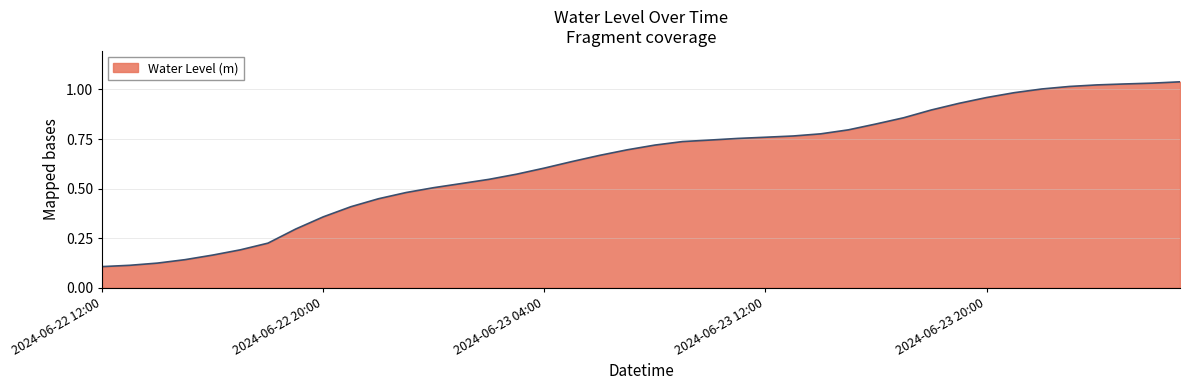

Reading right to left, extract all data points from this chart.

1.0	1.0	1.0	1.0	1.0	1.0	1.0	1.0	0.9	0.9	0.9	0.8	0.8	0.8	0.8	0.8	0.8	0.7	0.7	0.7	0.7	0.7	0.6	0.6	0.6	0.5	0.5	0.5	0.5	0.4	0.4	0.4	0.3	0.2	0.2	0.2	0.1	0.1	0.1	0.1